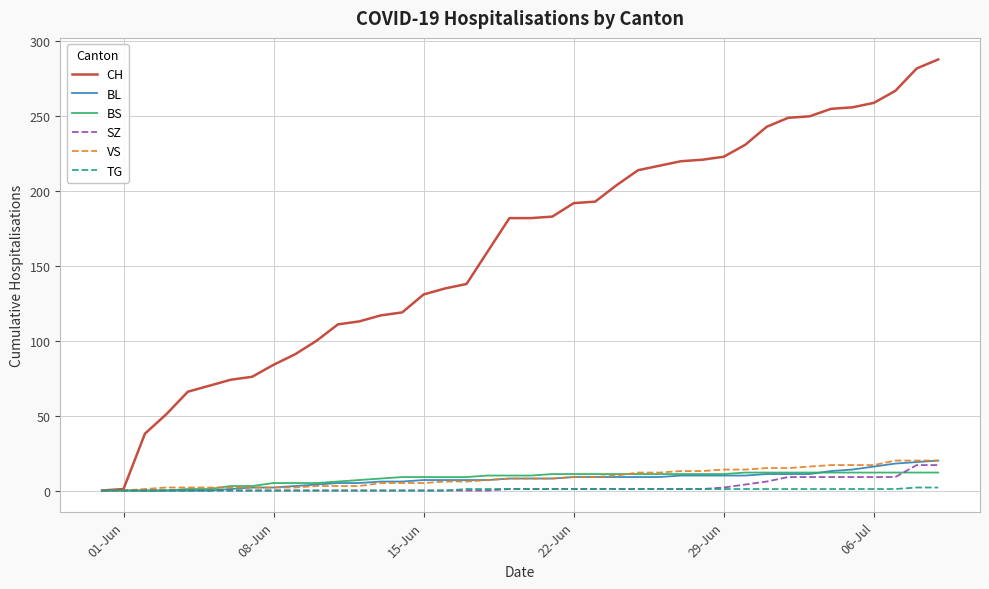

What is the maximum value shown in the chart?

288